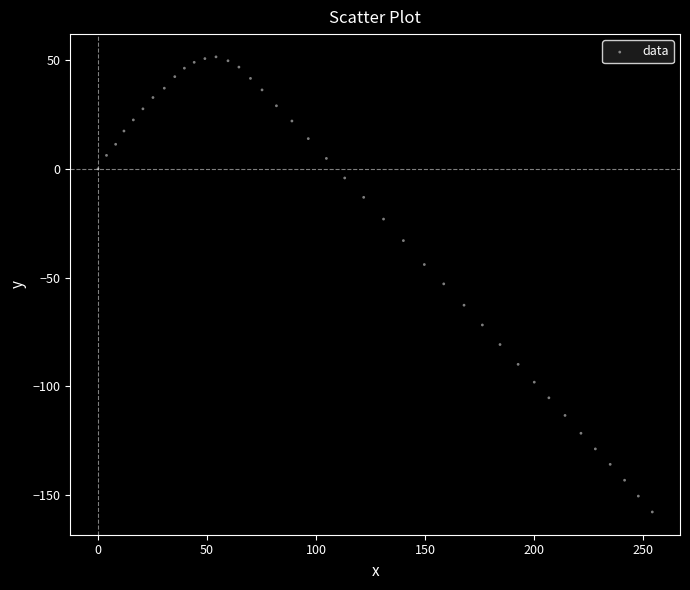

What is the range of X values (max minus min)?

254.1